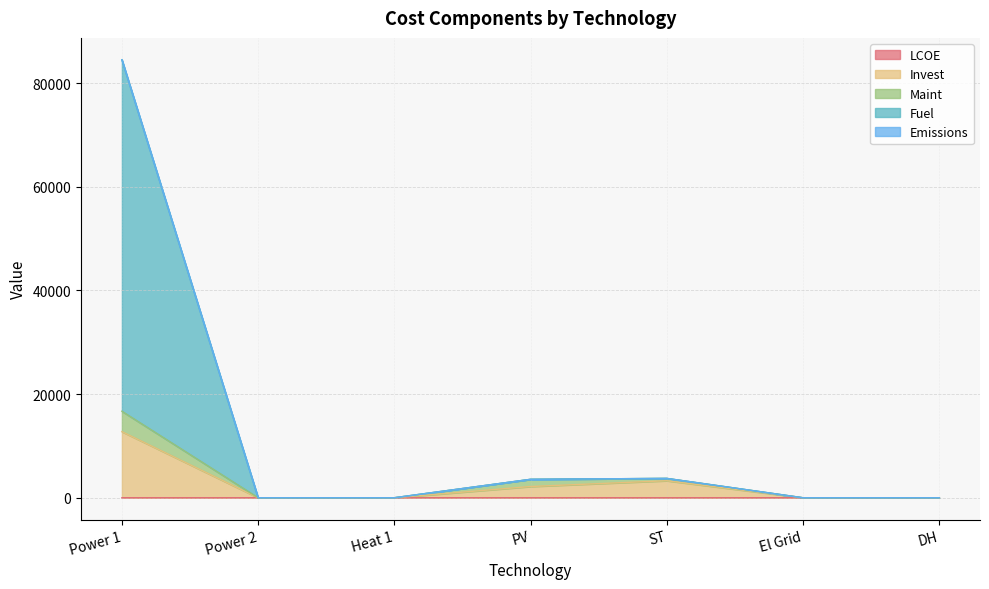

At which category is the sum across all series the highest?

Power 1